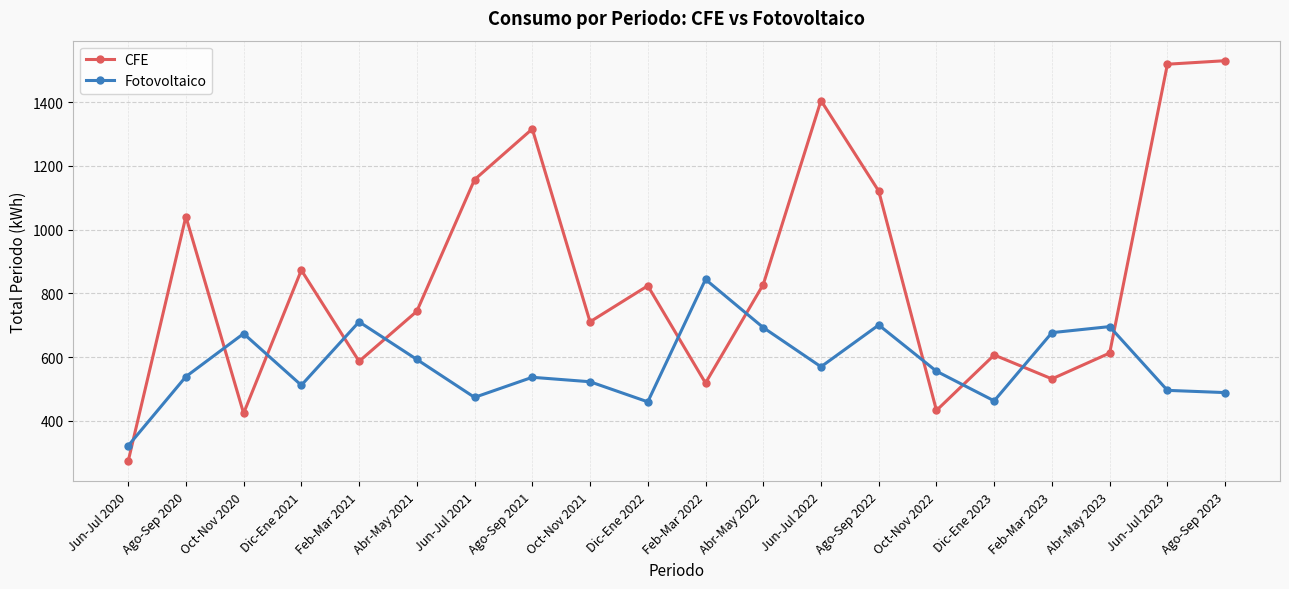

What is the approximate value of Fotovoltaico at Ago-Sep 2022, to the nearest 100?

700